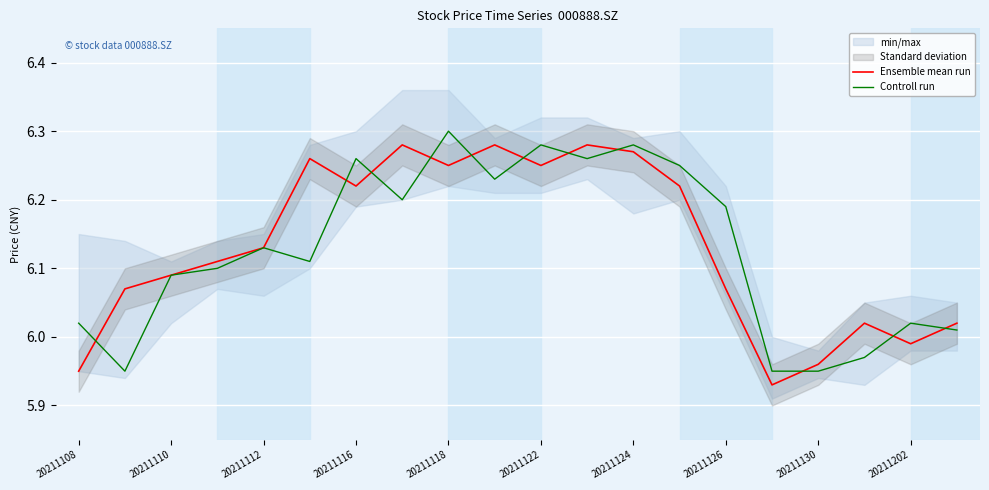

What is the maximum value for Ensemble mean run?

6.3